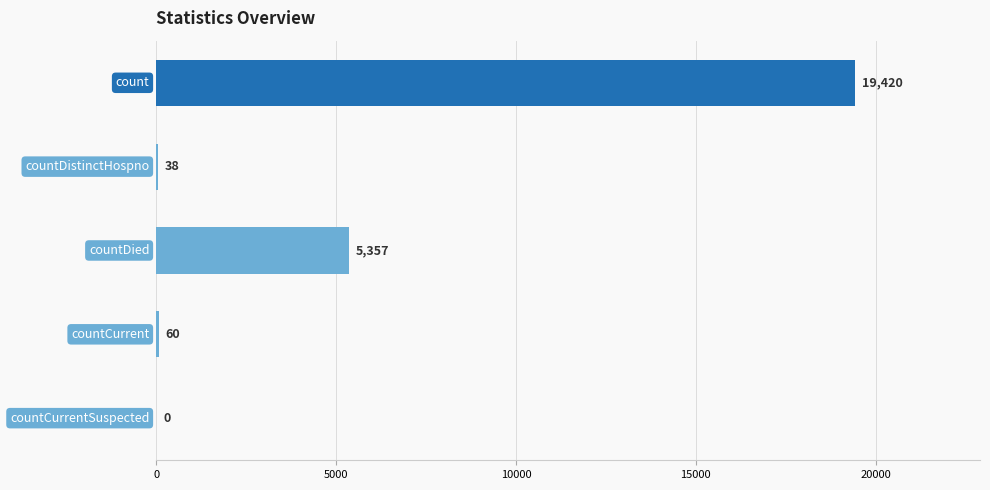

What is the greatest value displayed?

19420